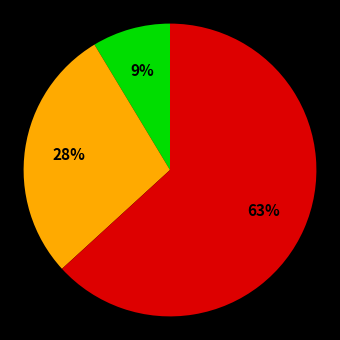

Is there a majority slice in this chart?

Yes